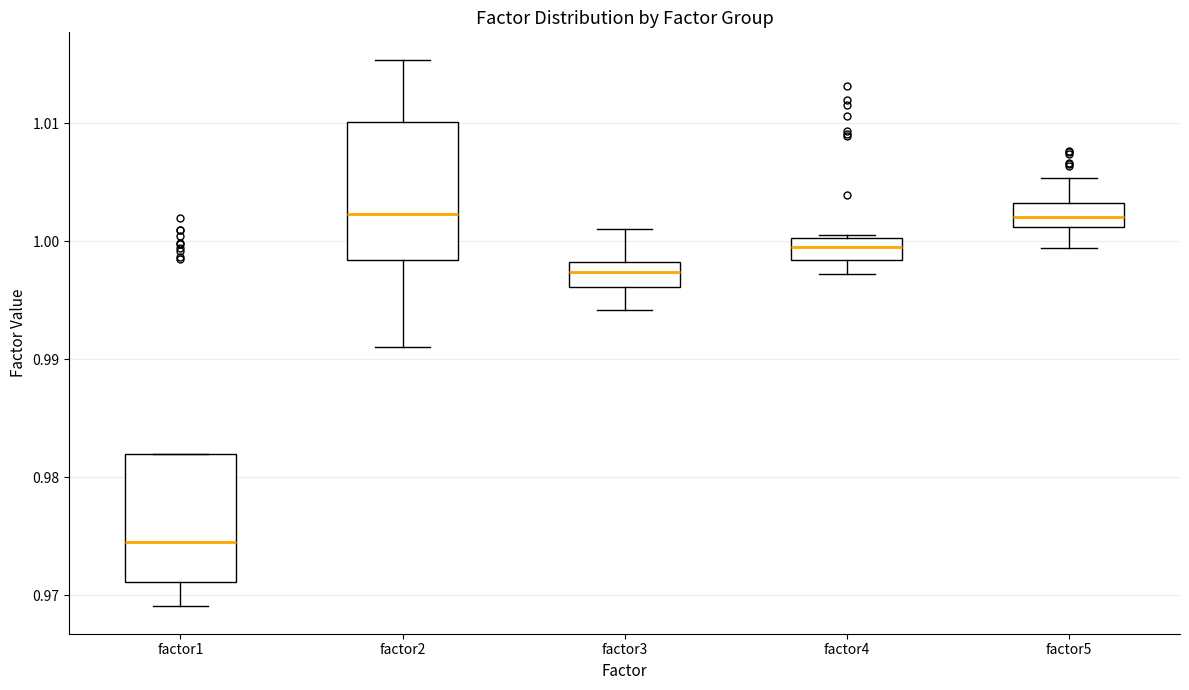

Reading left to right, transcribe this box plot: for each box, give where its median line is, the range the box spans, and where its two whiskers end, as read against the y-axis. The values are not printed on the chart, so give them approximately, as read against the axis.

factor1: median 0.974, box 0.971 to 0.982, whiskers 0.969 to 0.982
factor2: median 1.002, box 0.998 to 1.010, whiskers 0.991 to 1.015
factor3: median 0.997, box 0.996 to 0.998, whiskers 0.994 to 1.001
factor4: median 0.999, box 0.998 to 1.000, whiskers 0.997 to 1.001
factor5: median 1.002, box 1.001 to 1.003, whiskers 0.999 to 1.005